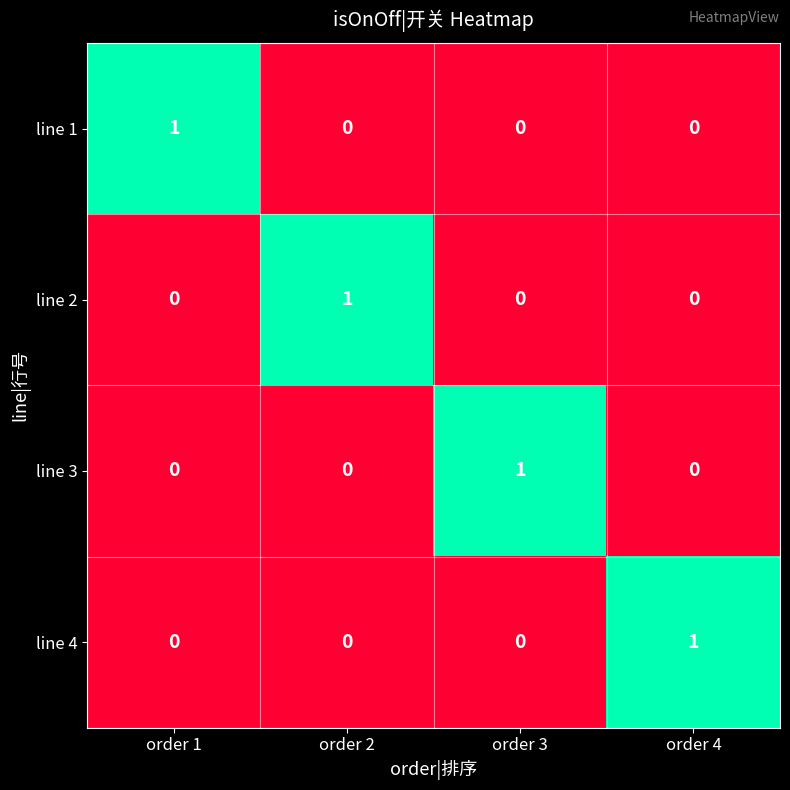

At how many categories does at least one series exceed 0?

4